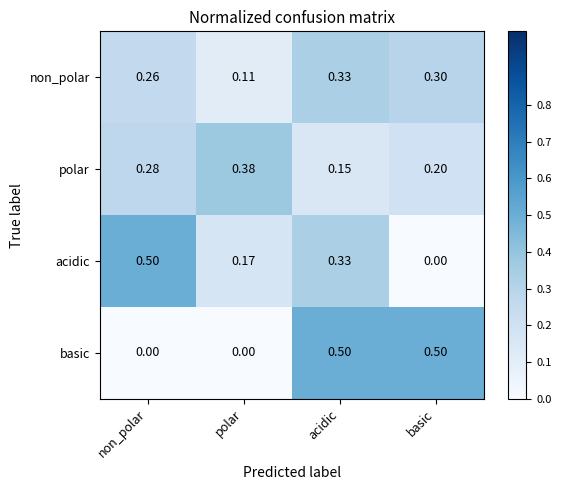

Is the value of non_polar at non_polar greater than the value of polar at acidic?

Yes